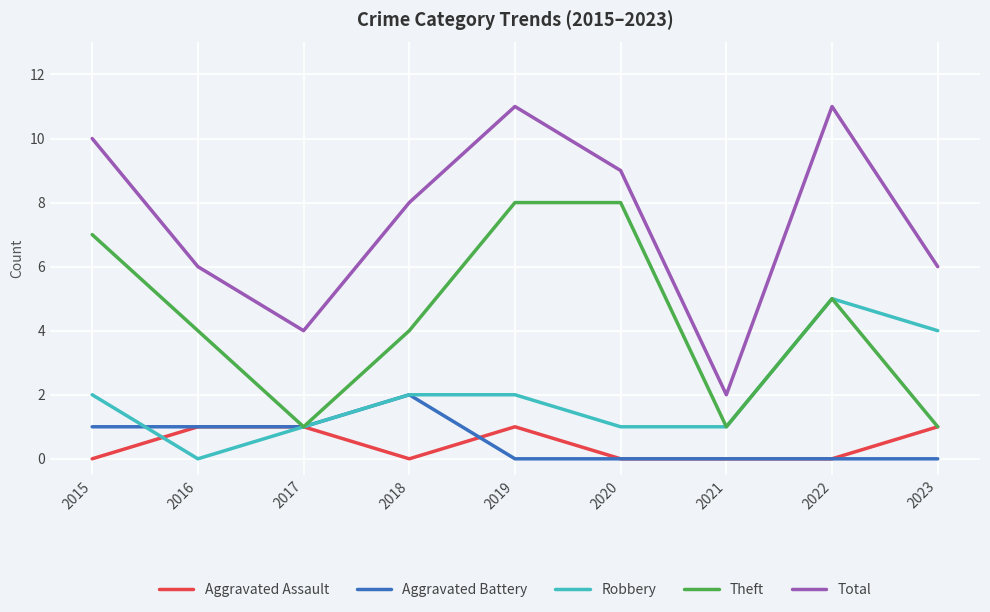

What is the total value across all series at 2016?

12